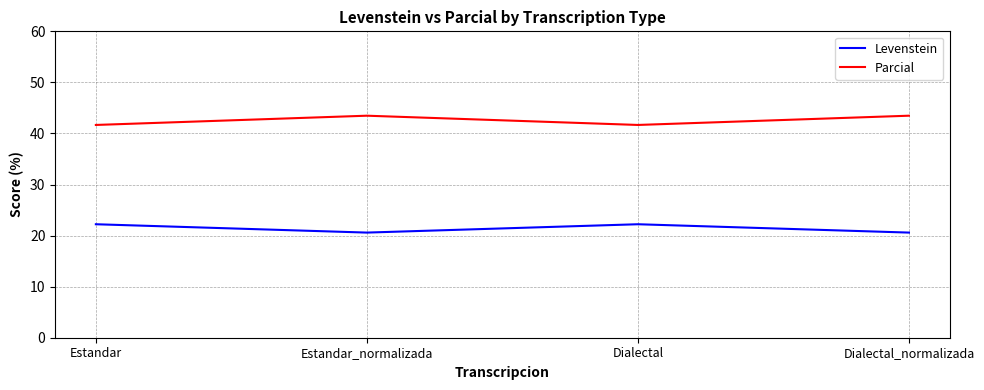

What position from the right is Dialectal_normalizada?

1